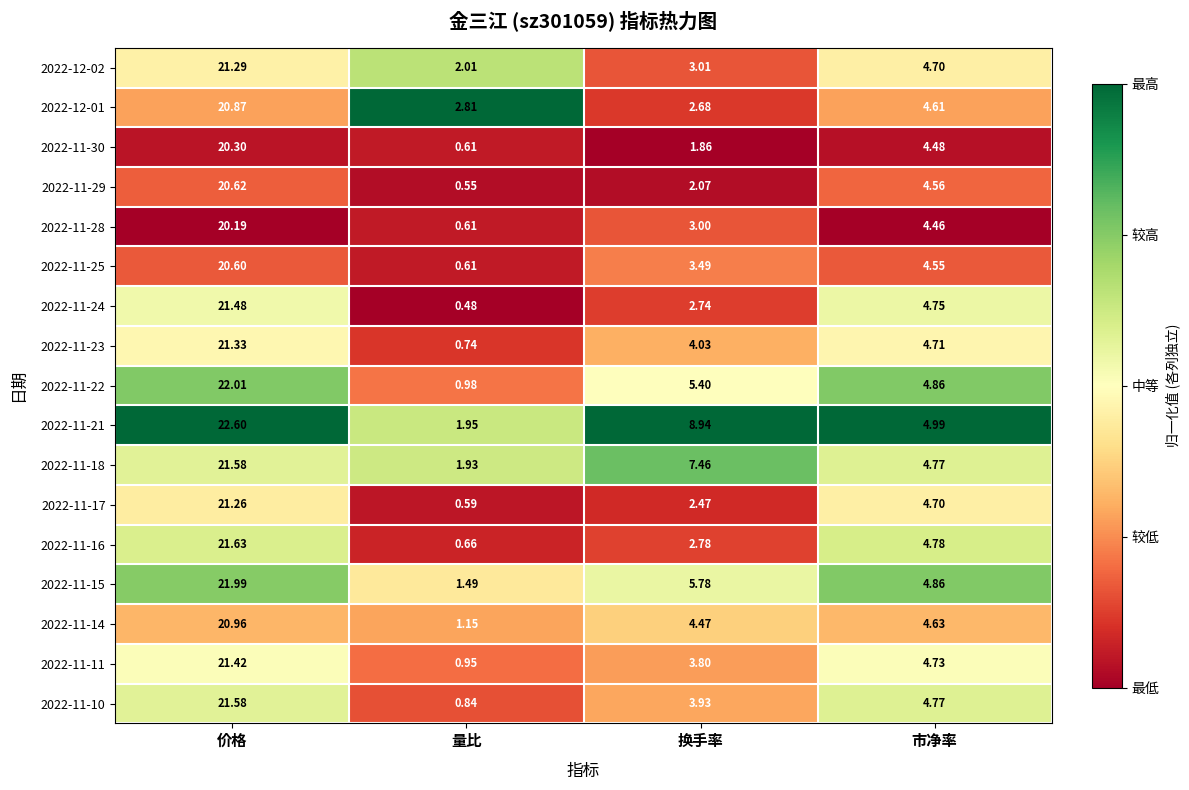

List the labels in order of 2022-11-16 value, largest first.

价格, 市净率, 换手率, 量比